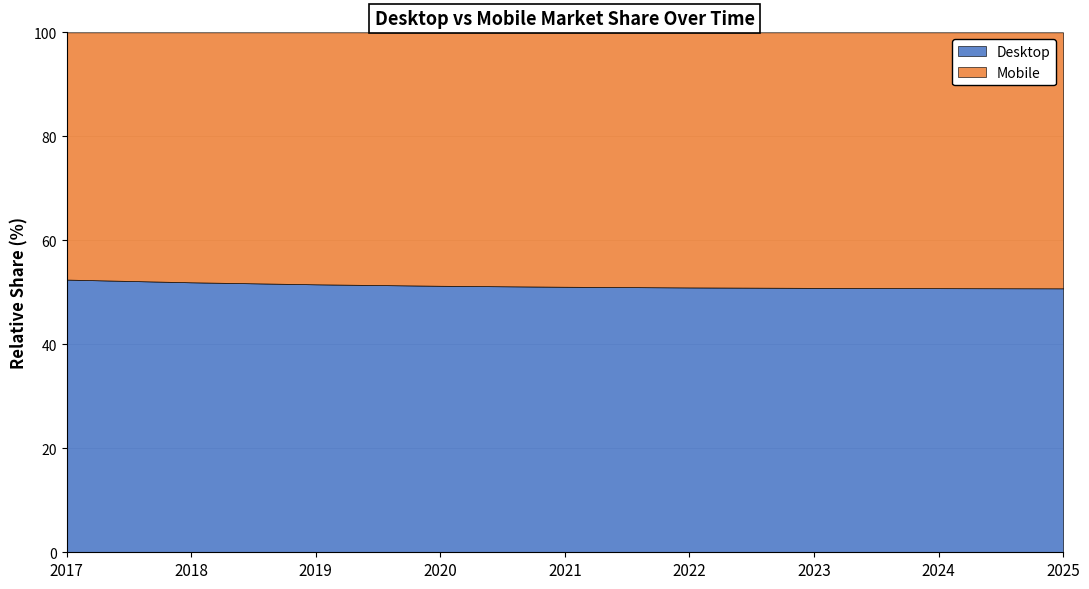

Is it true that Desktop equals 22.4 at 2023?

False